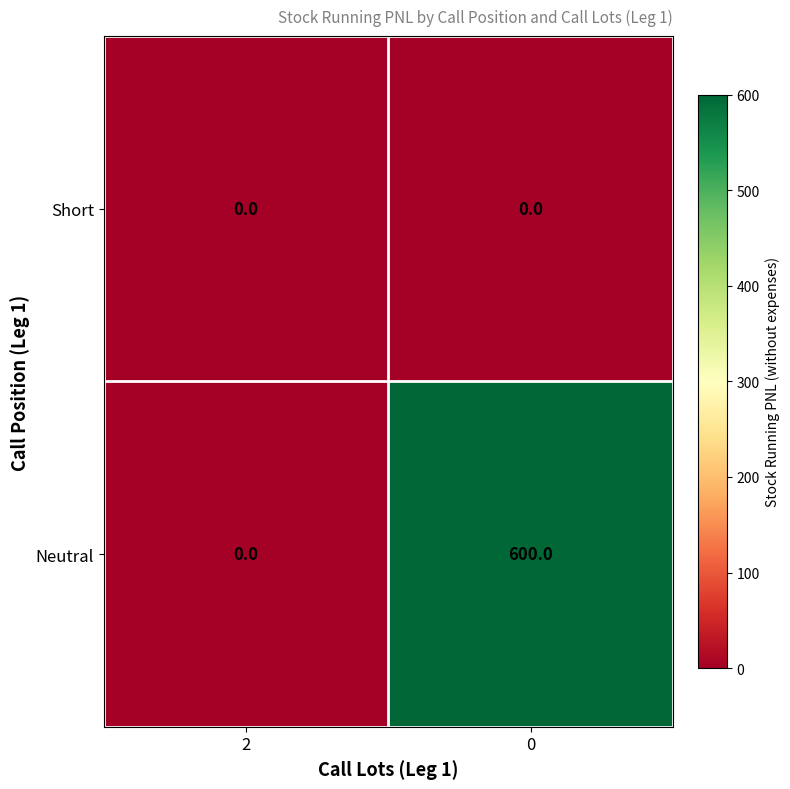

The value of Short at 2 is 0. True or false?

True